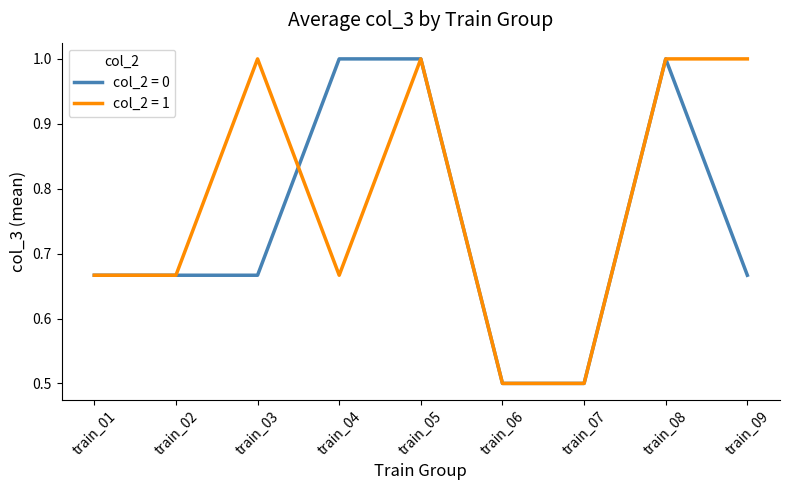

What is the highest value of the col_2 = 1 series?

1.0